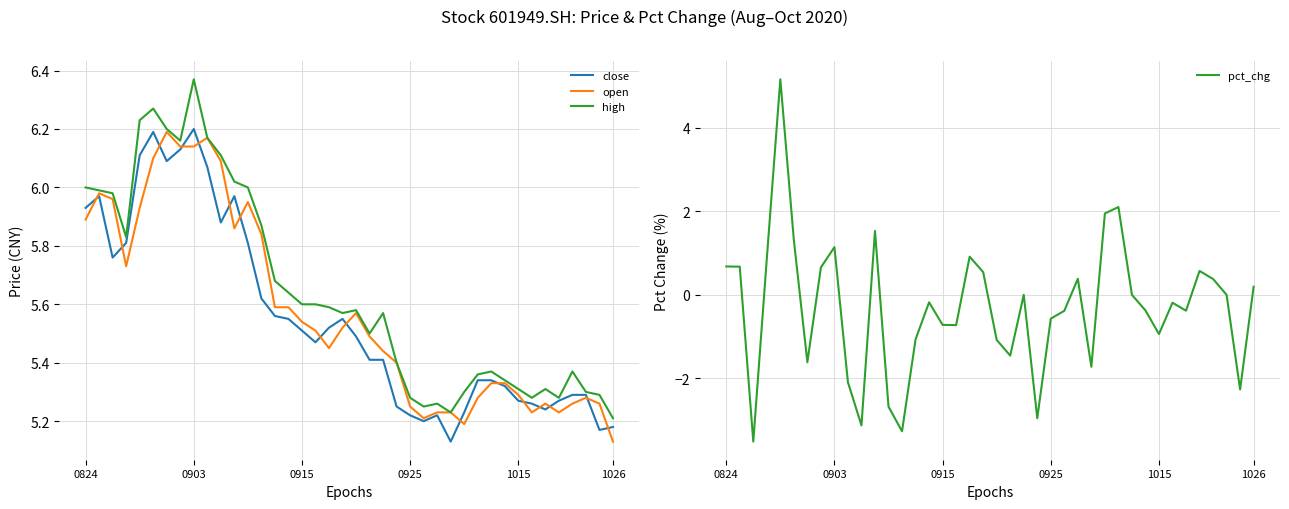

Does the chart have visible grid lines?

Yes